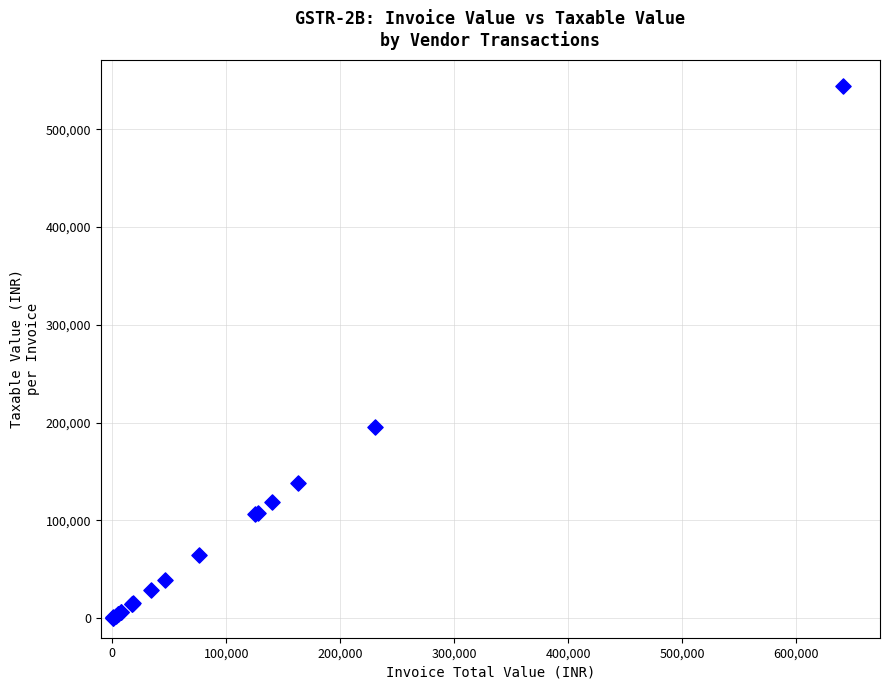

What Y value in the scatter plot is closest to 272051?

195000.0